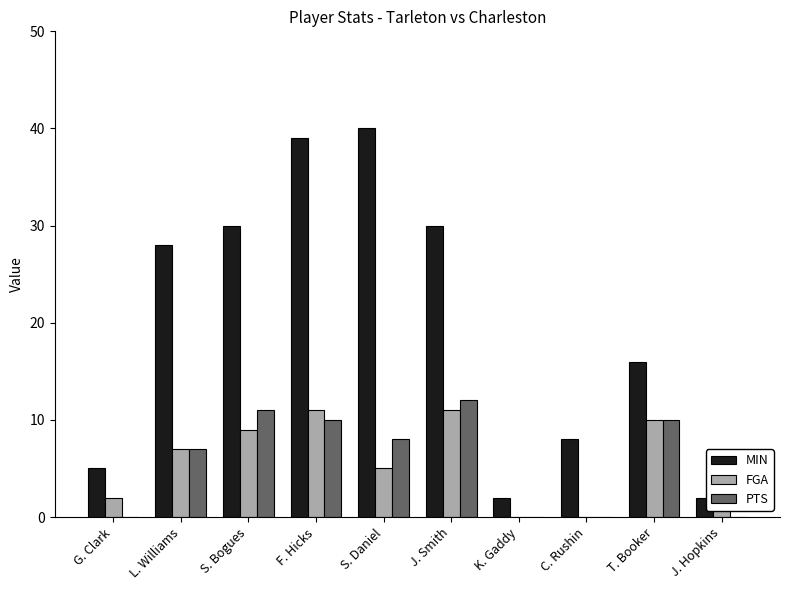

Which series has the widest spread of values?

MIN